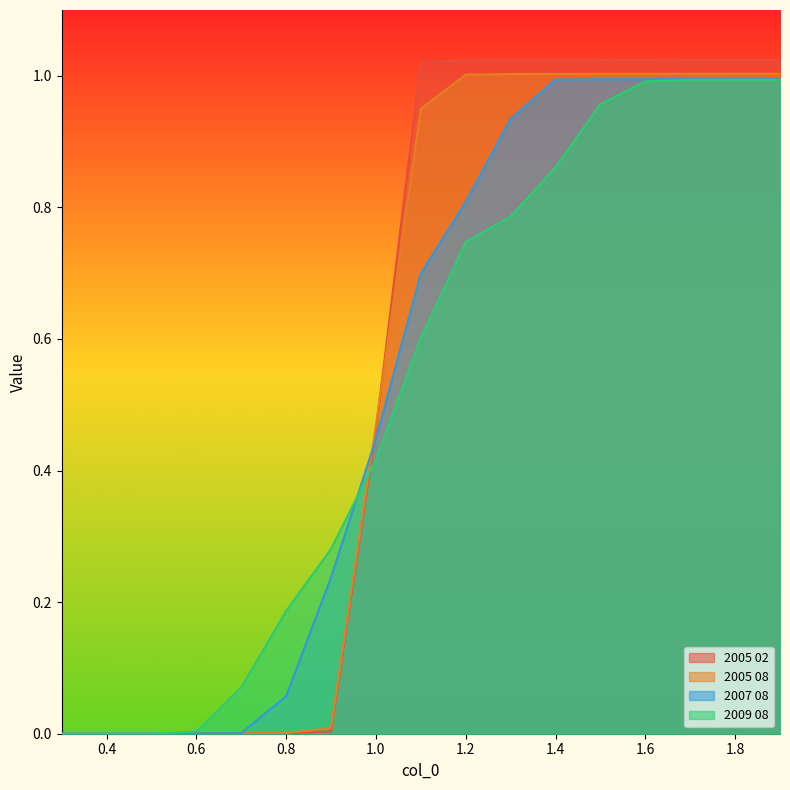

Is the value of 2005 02 at 1.2 greater than the value of 2009 08 at 1.1?

Yes